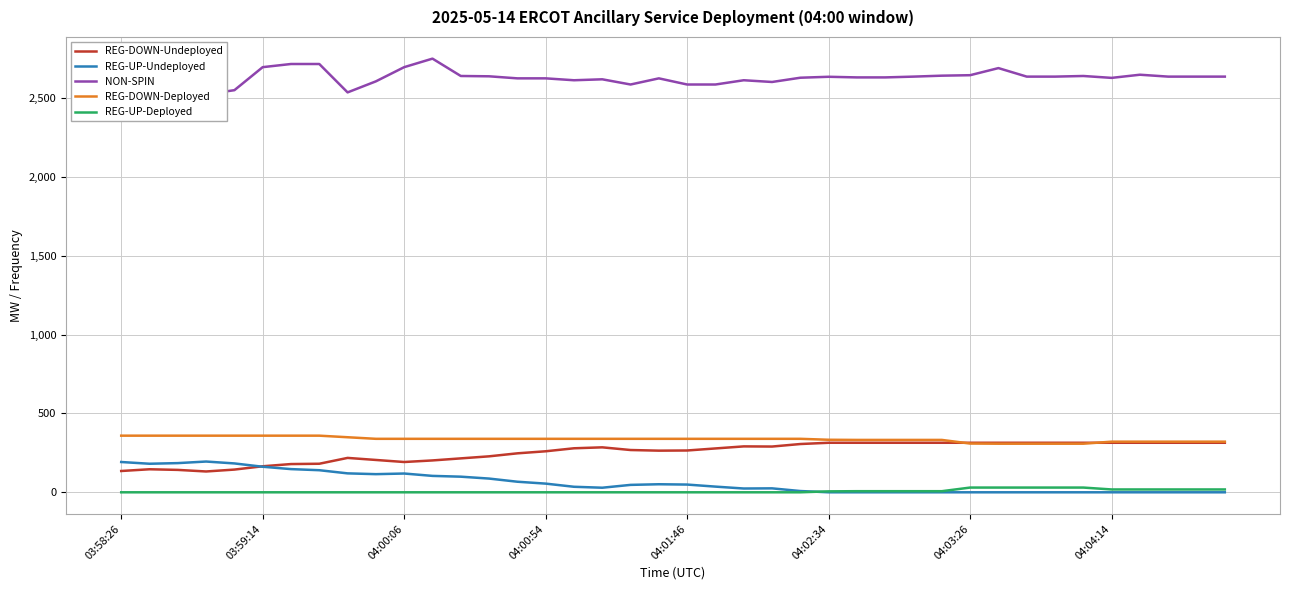

True or false: REG-DOWN-Undeployed and REG-UP-Deployed cross at least once.

False